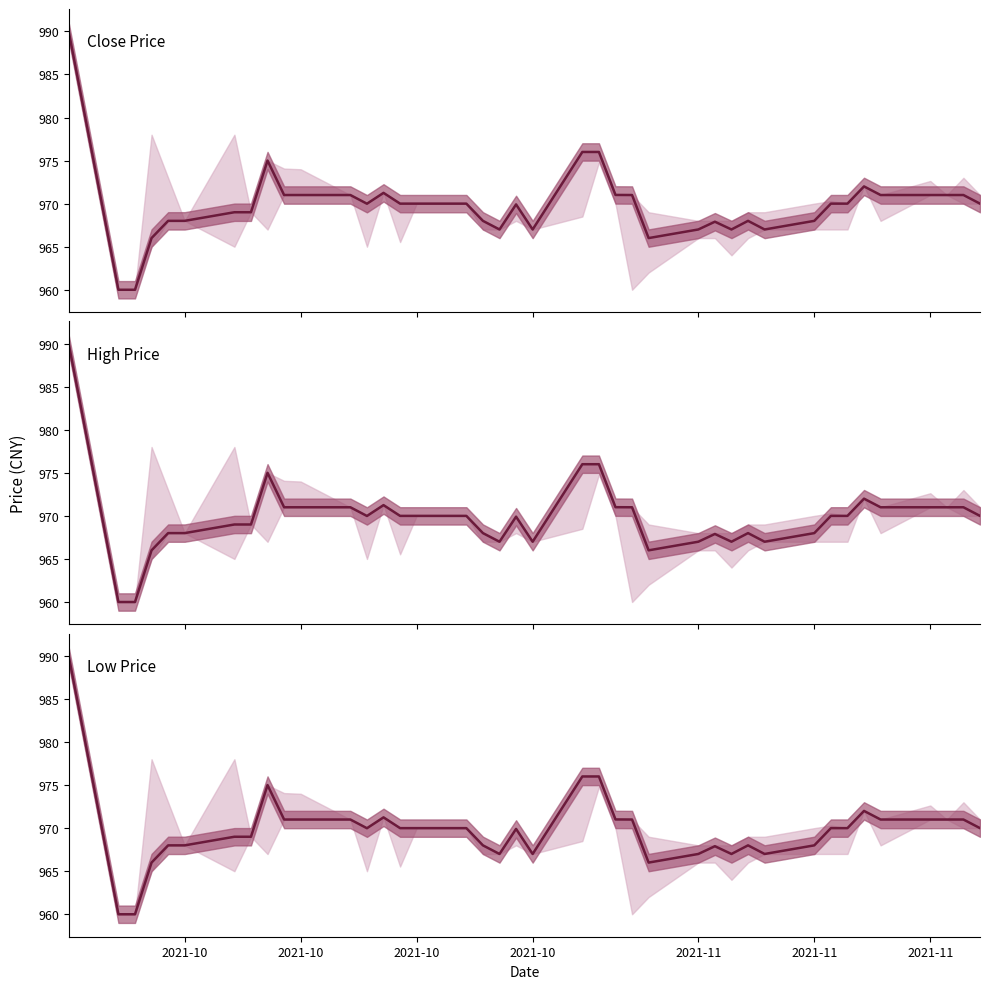

Does the chart display data point markers on the line(s)?

No